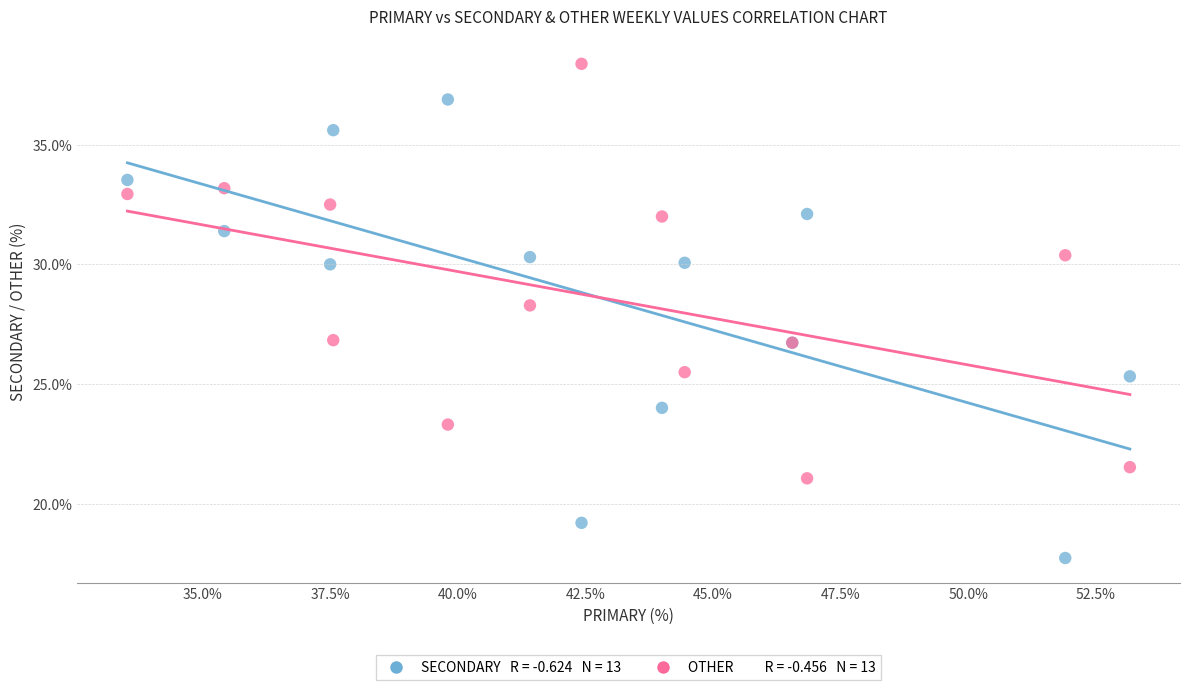

Across all series, what Y value is closest to 28?

28.3